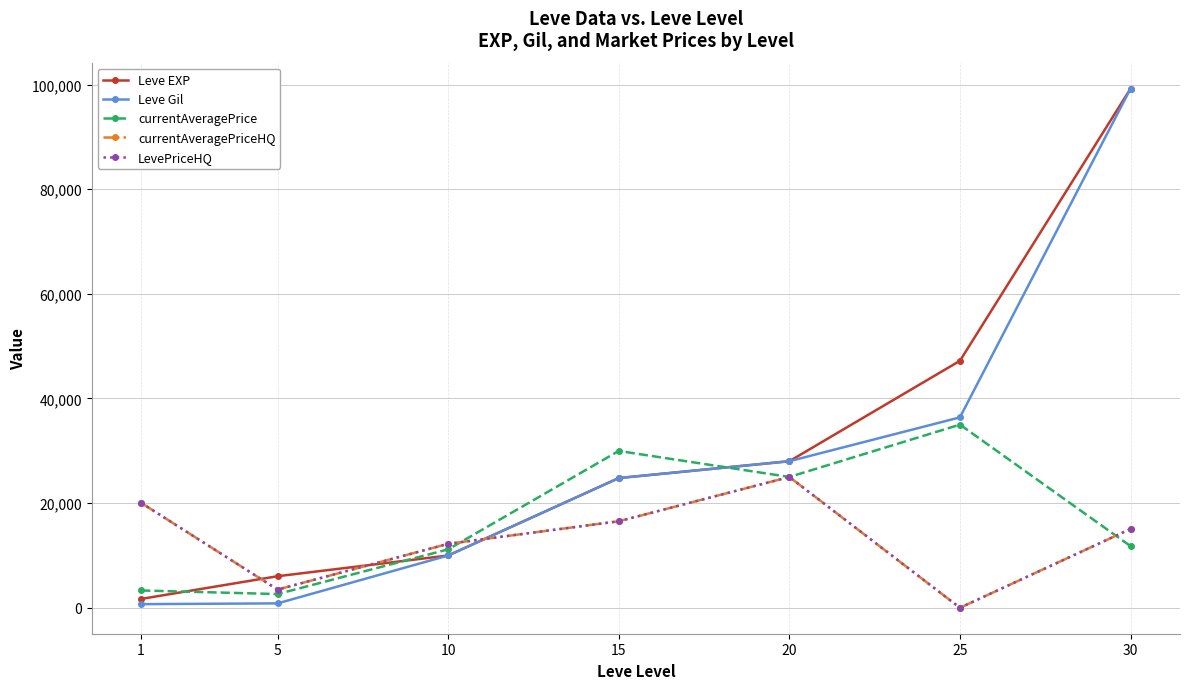

Where is the first local minimum for currentAveragePrice?

5